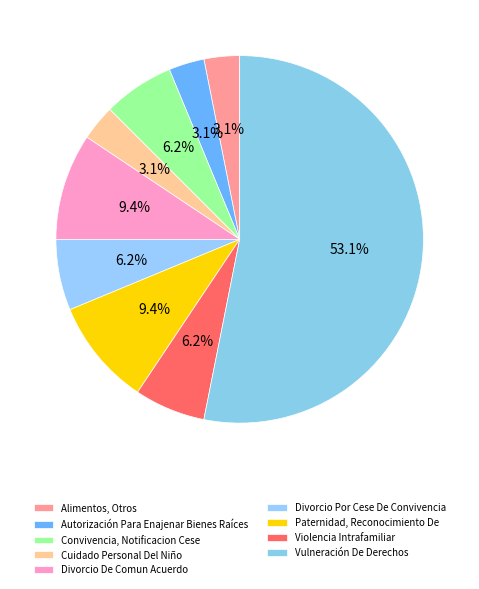

To the nearest percent, what is the difference between the Cuidado Personal Del Niño and Vulneración De Derechos slice percentages?

50%